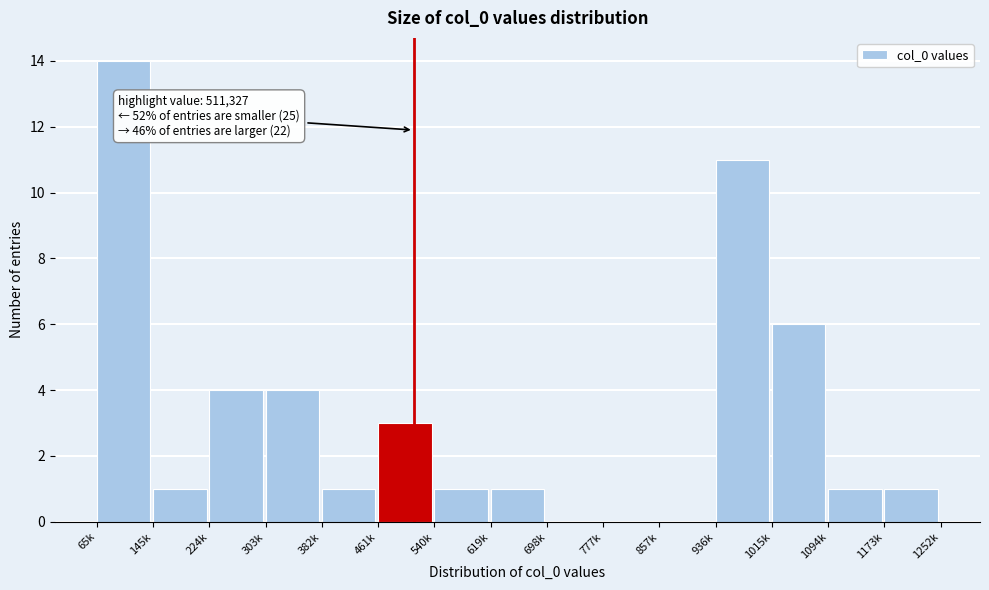

Reading left to right, what are all the values shown in this chart?

65k=14	145k=1	224k=4	303k=4	382k=1	461k=3	540k=1	619k=1	698k=0	777k=0	857k=0	936k=11	1015k=6	1094k=1	1173k=1